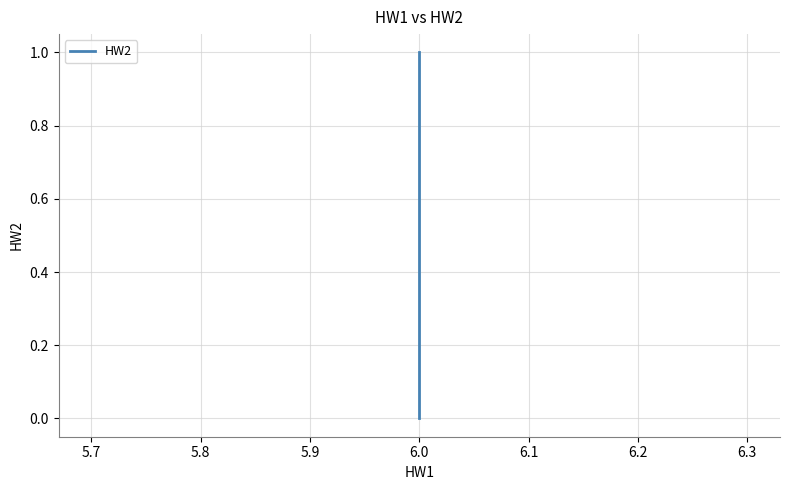

How many values are between 0 and 1?

3